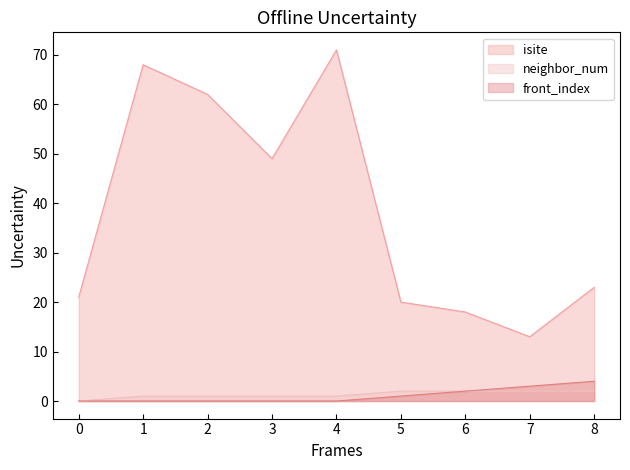

What is the difference between the maximum and second lowest values in the neighbor_num series?

1